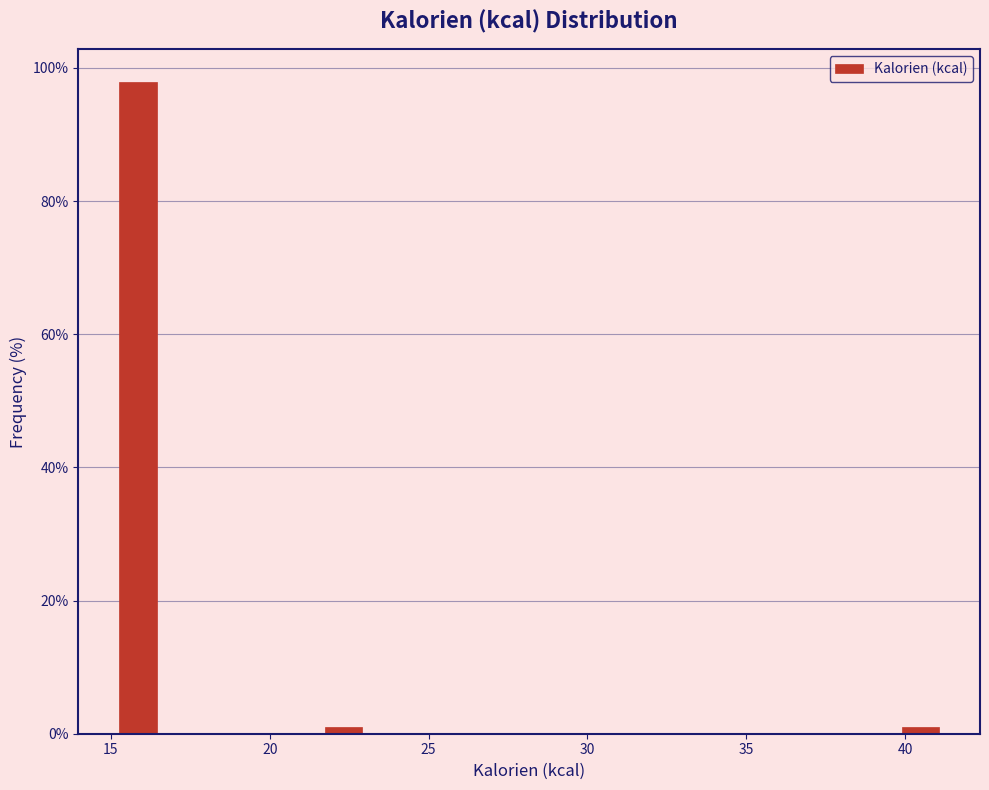

Around what value on the x-axis is the tallest bar? Give the approximate position of its centre, as read against the axis.

16.0